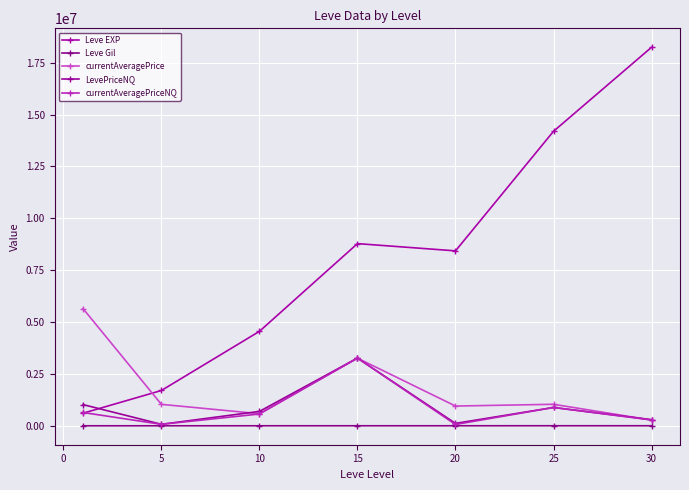

How many lines are shown in the chart?

5